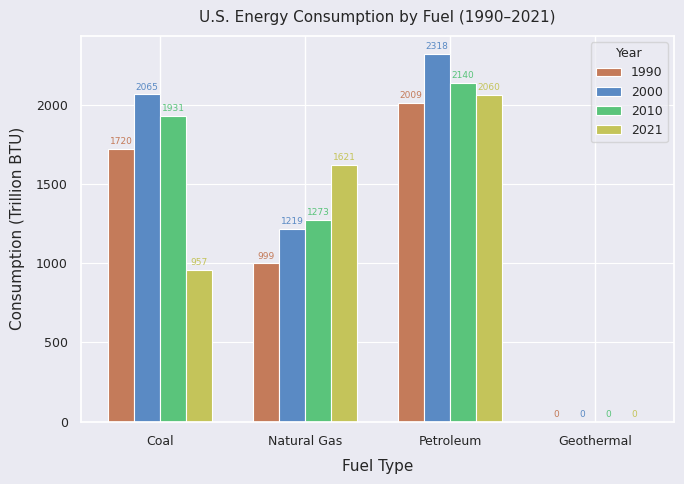

Which series changed the most between Natural Gas and Petroleum?

2000